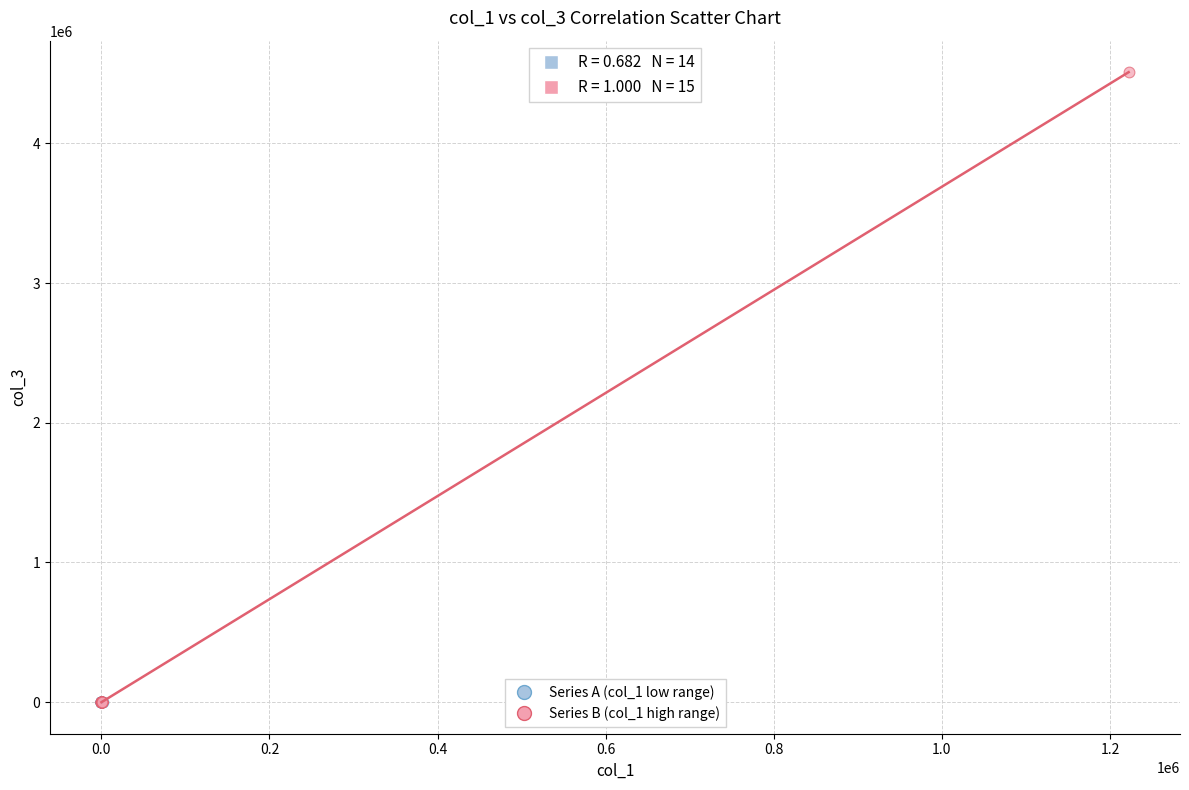

Which series reaches the maximum Y coordinate?

Series B (col_1 high range)